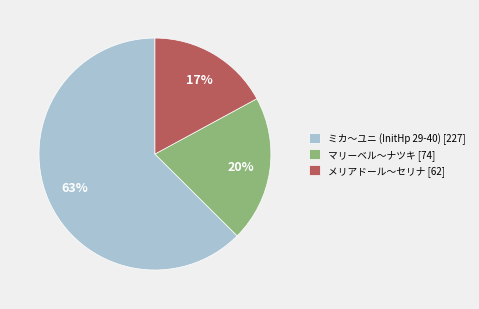

To the nearest percent, what is the average slice percentage?

33%